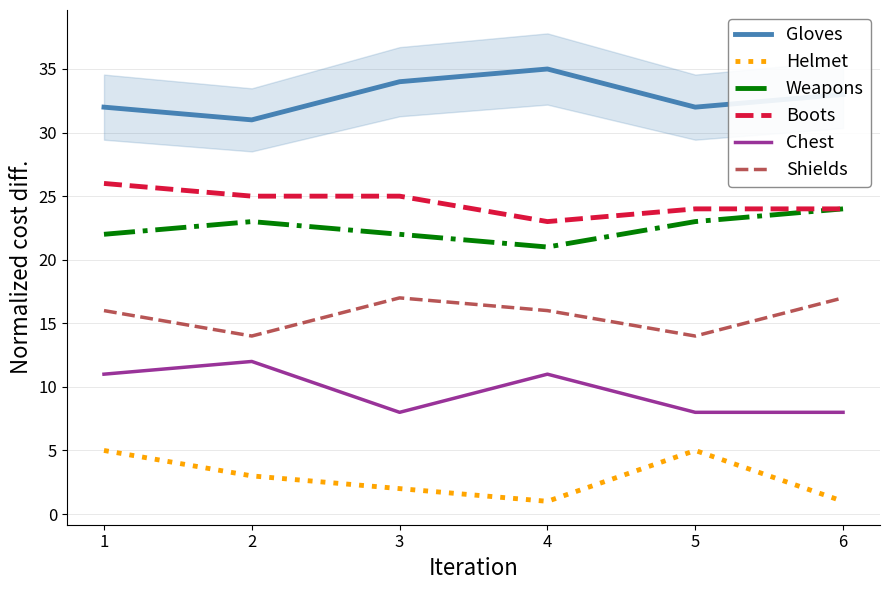

Reading left to right, what are all the values shown in this chart?

Gloves: 32	31	34	35	32	33
Helmet: 5	3	2	1	5	1
Weapons: 22	23	22	21	23	24
Boots: 26	25	25	23	24	24
Chest: 11	12	8	11	8	8
Shields: 16	14	17	16	14	17